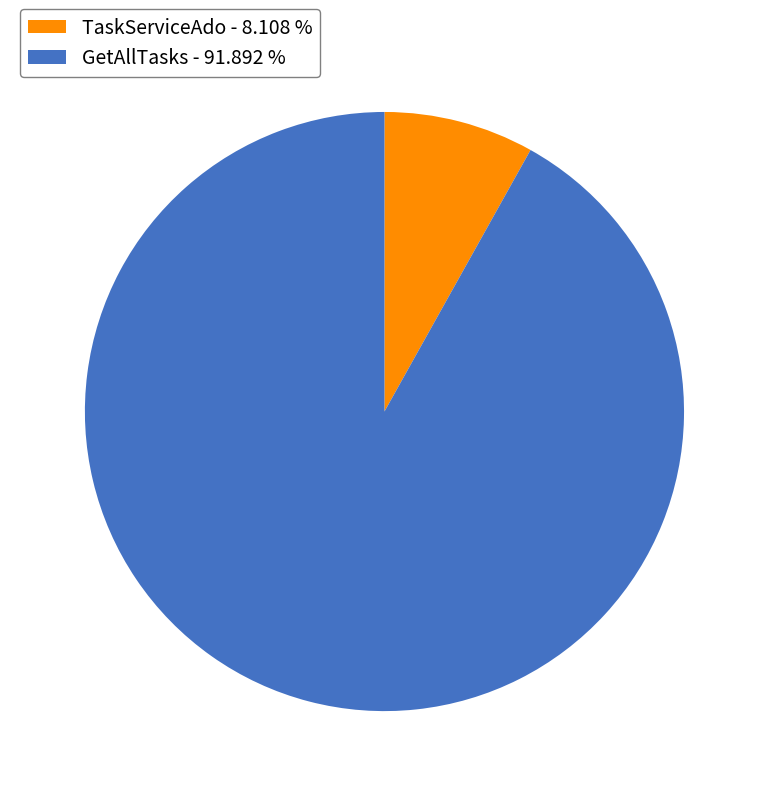

Between GetAllTasks and TaskServiceAdo, which is larger?

GetAllTasks